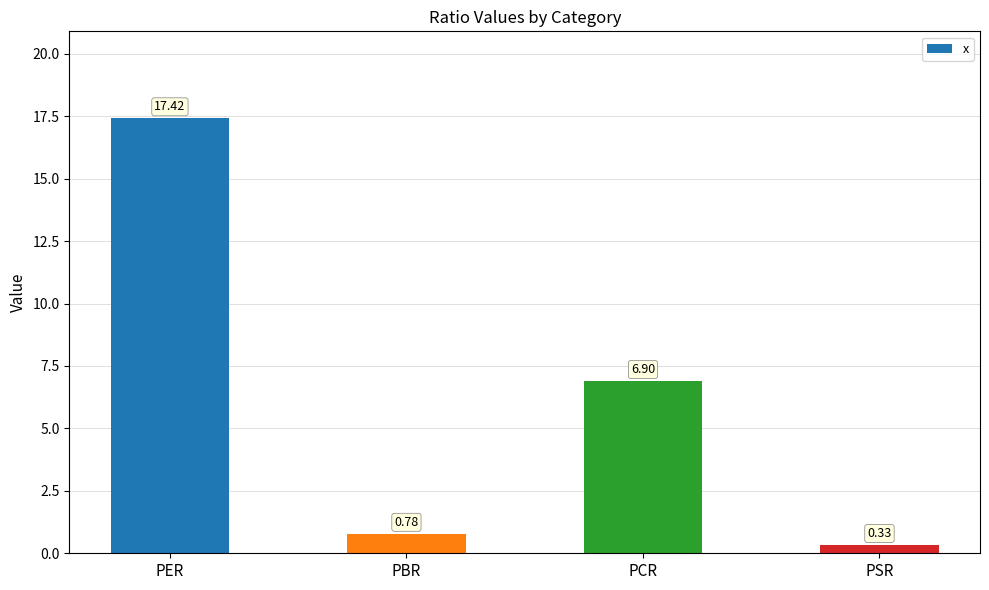

Is it true that the value at PCR is 6.9?

True